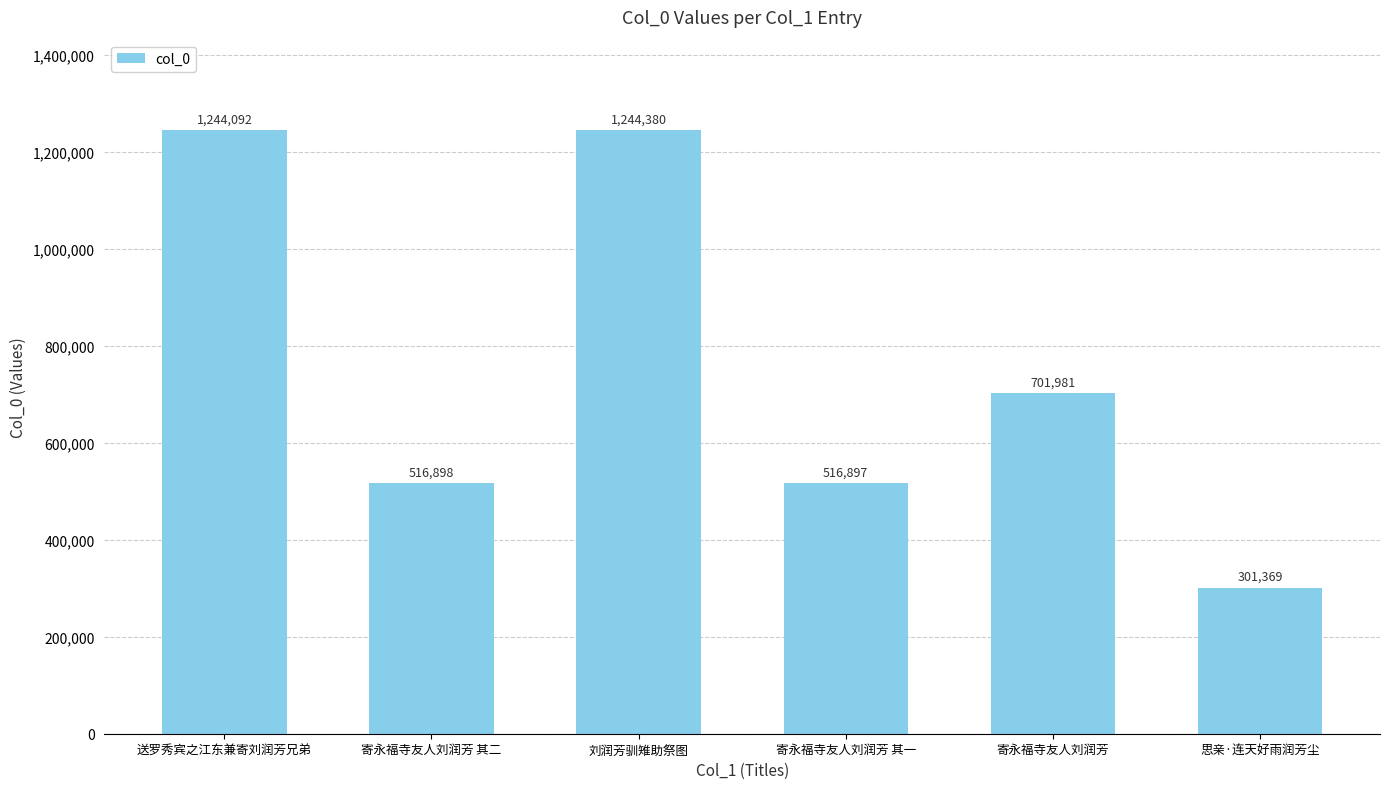

List the labels in order of value, largest first.

刘润芳驯雉助祭图, 送罗秀宾之江东兼寄刘润芳兄弟, 寄永福寺友人刘润芳, 寄永福寺友人刘润芳 其二, 寄永福寺友人刘润芳 其一, 思亲·连天好雨润芳尘